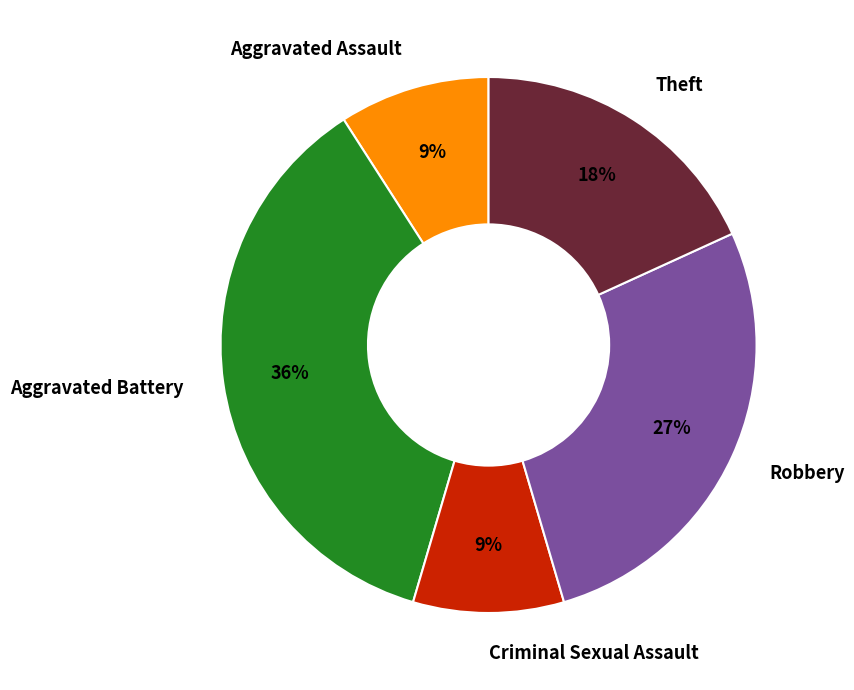

Which category has the biggest portion of the pie?

Aggravated Battery